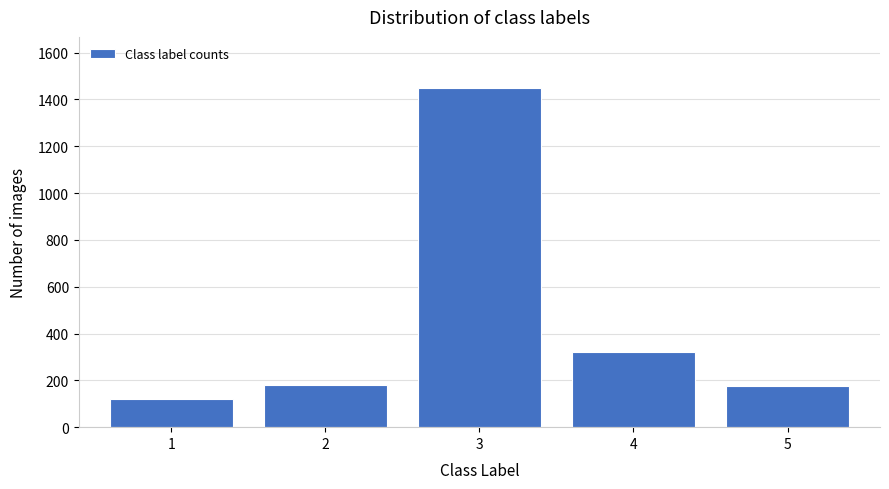

What is the change in value from 1 to 3?

+1330